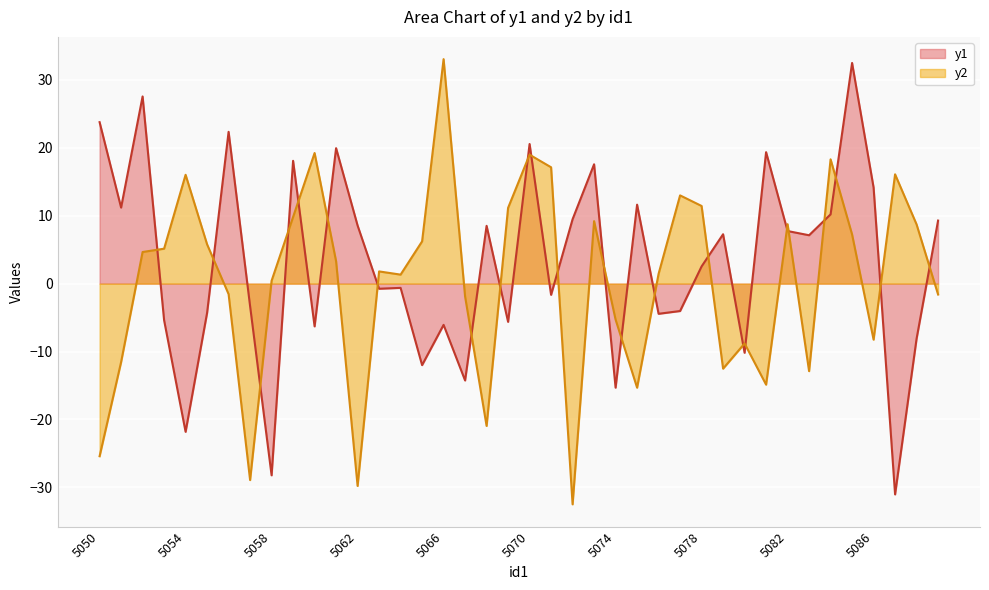

The y2 series shows 9.8 at 5059. True or false?

True